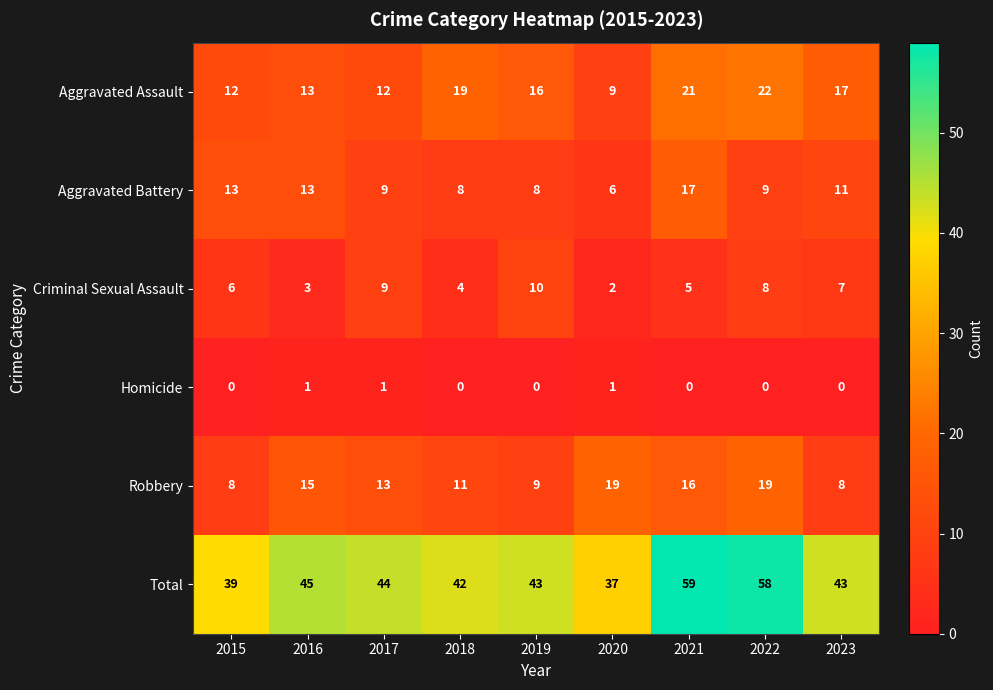

Where is Criminal Sexual Assault nearest to the value 6?

2015